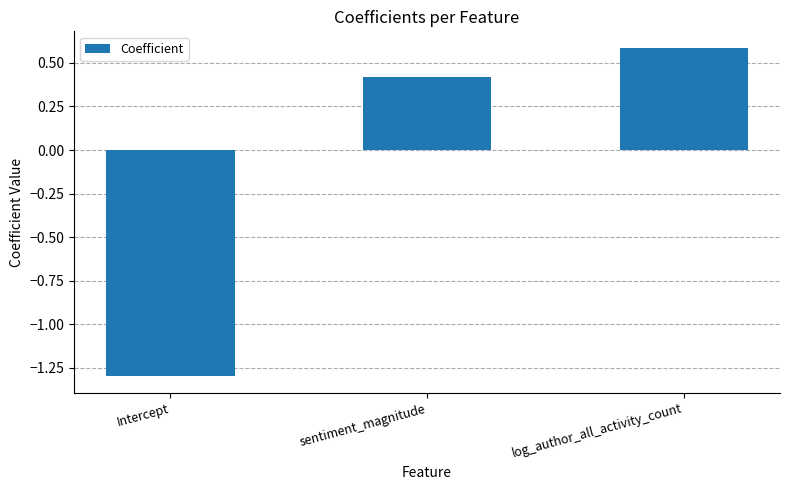

What is the difference between the values at log_author_all_activity_count and Intercept?

1.9